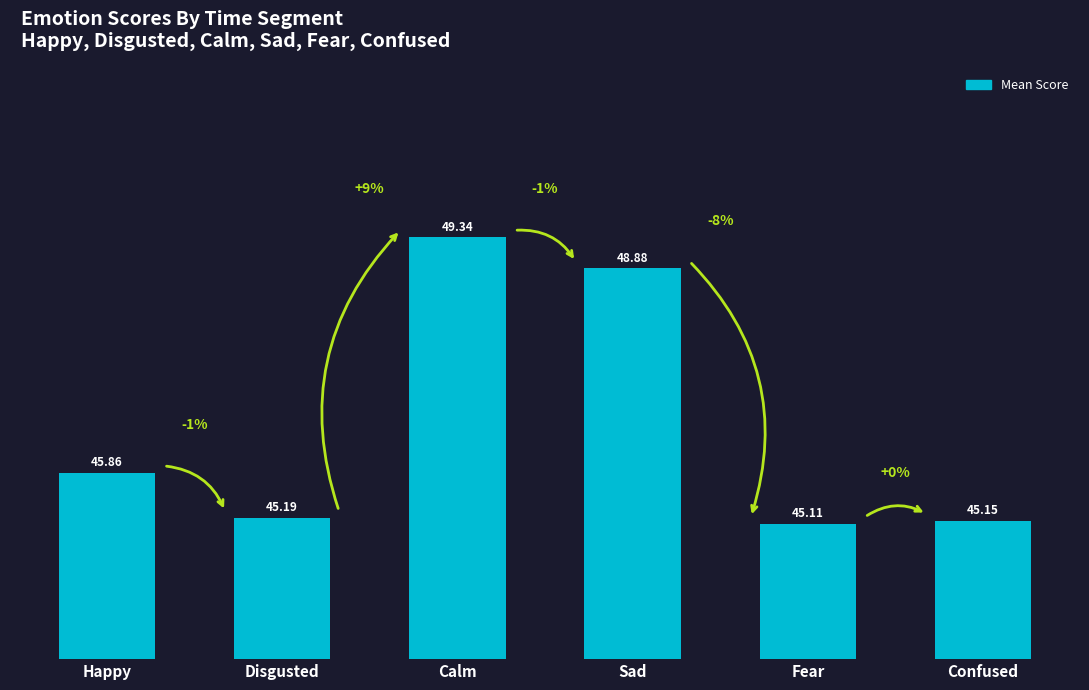

Between Calm and Confused, which is larger?

Calm